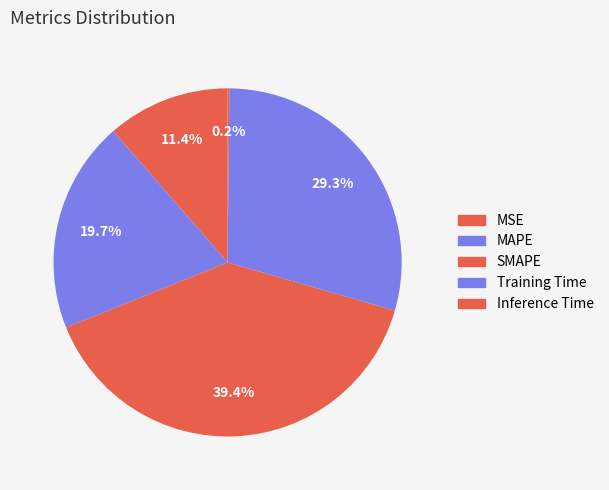

To the nearest percent, what portion does Training Time represent?

29%